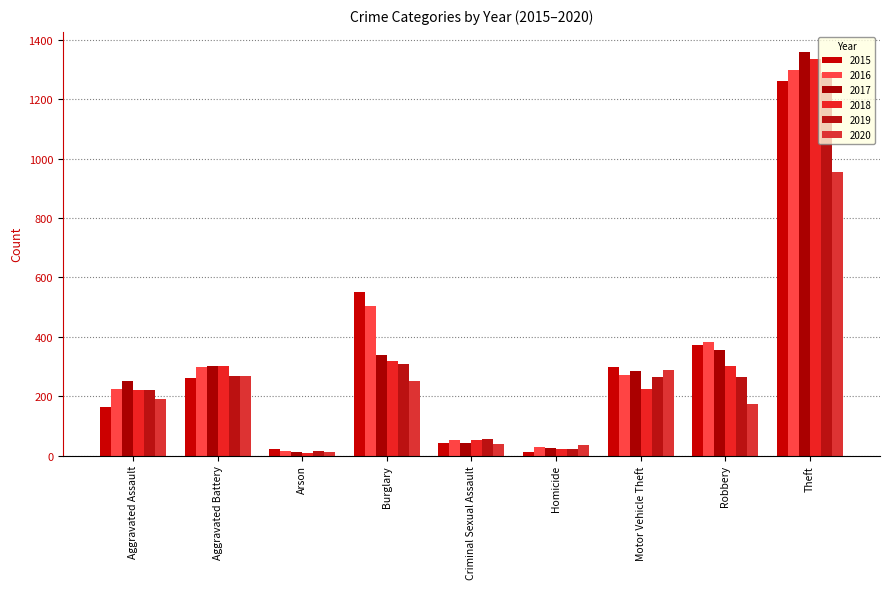

What are all the series names shown in the legend?

2015, 2016, 2017, 2018, 2019, 2020